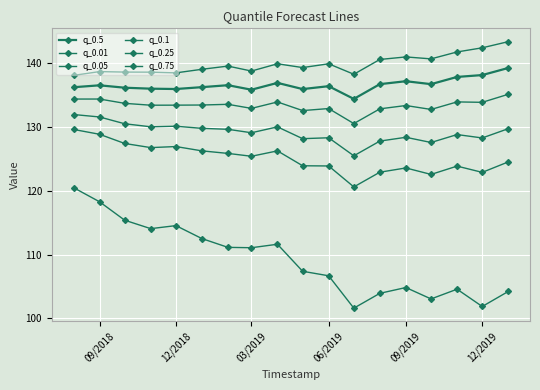

Which series has the largest total across all categories?

q_0.75